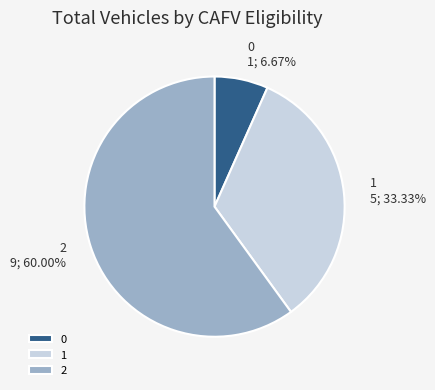

True or false: 2 accounts for 69% of the total.

False